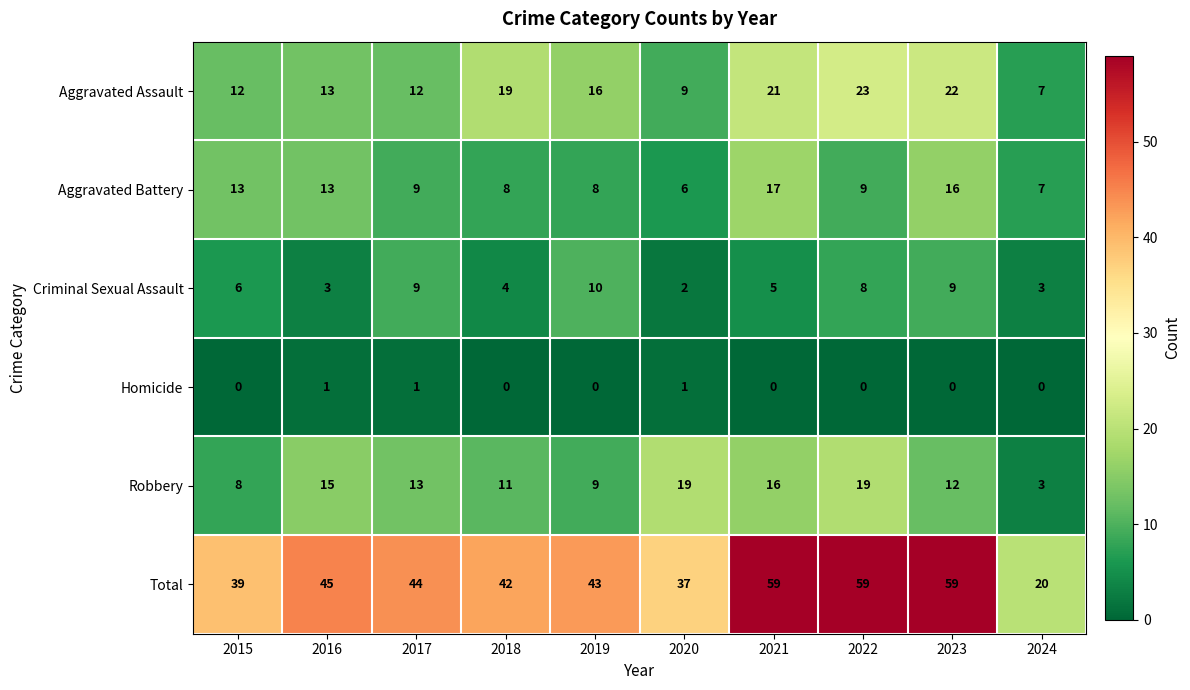

What is the difference between the Aggravated Assault values at 2015 and 2022?

11